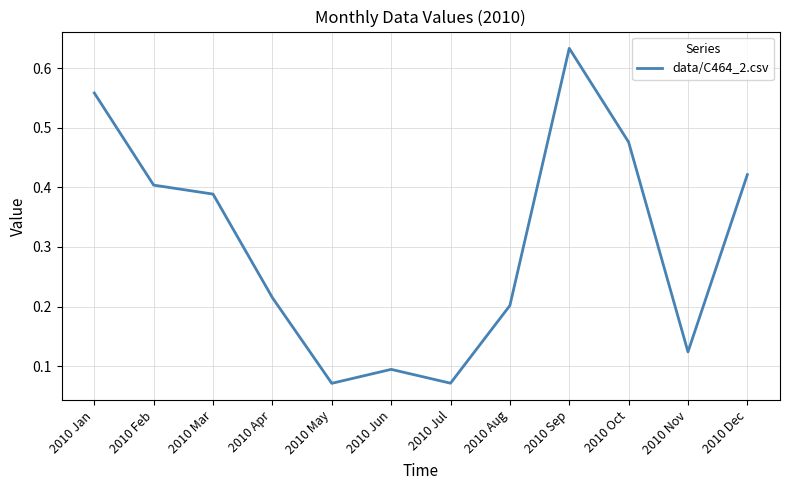

What is the difference between the values at 2010 Mar and 2010 Jun?

0.3